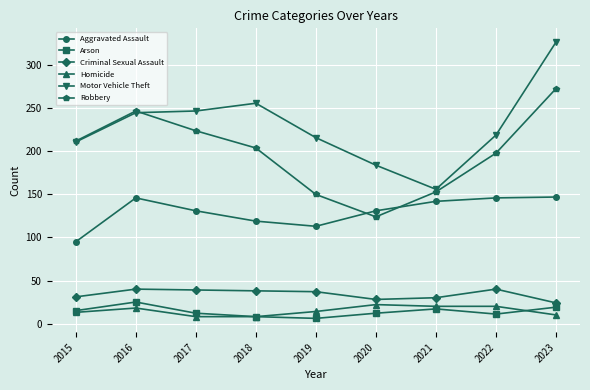

What are all the series names shown in the legend?

Aggravated Assault, Arson, Criminal Sexual Assault, Homicide, Motor Vehicle Theft, Robbery